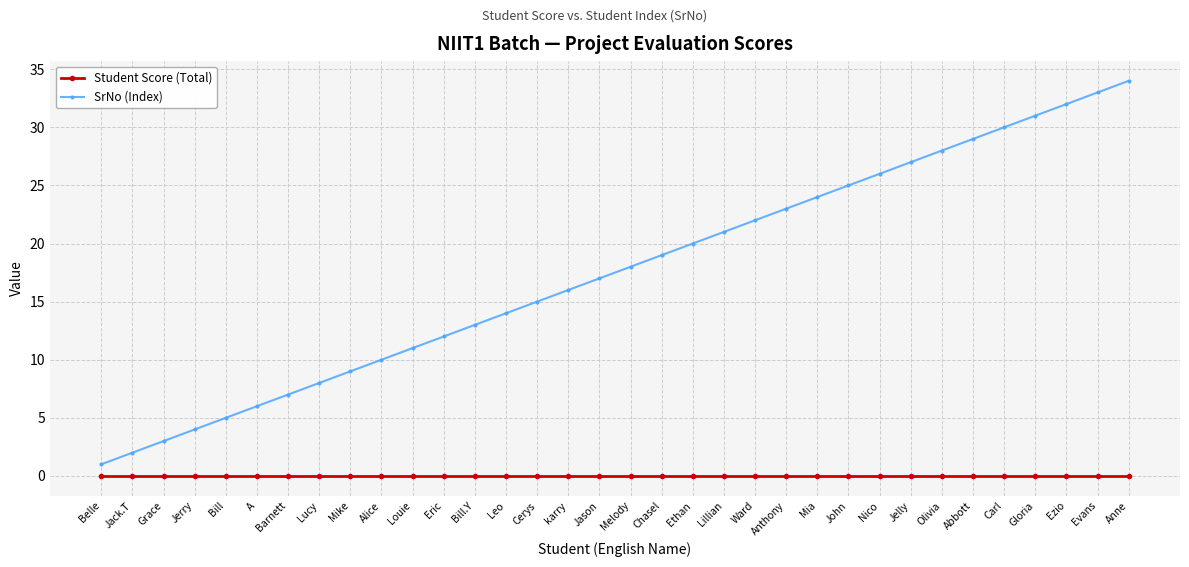

What are all the series names shown in the legend?

Student Score (Total), SrNo (Index)